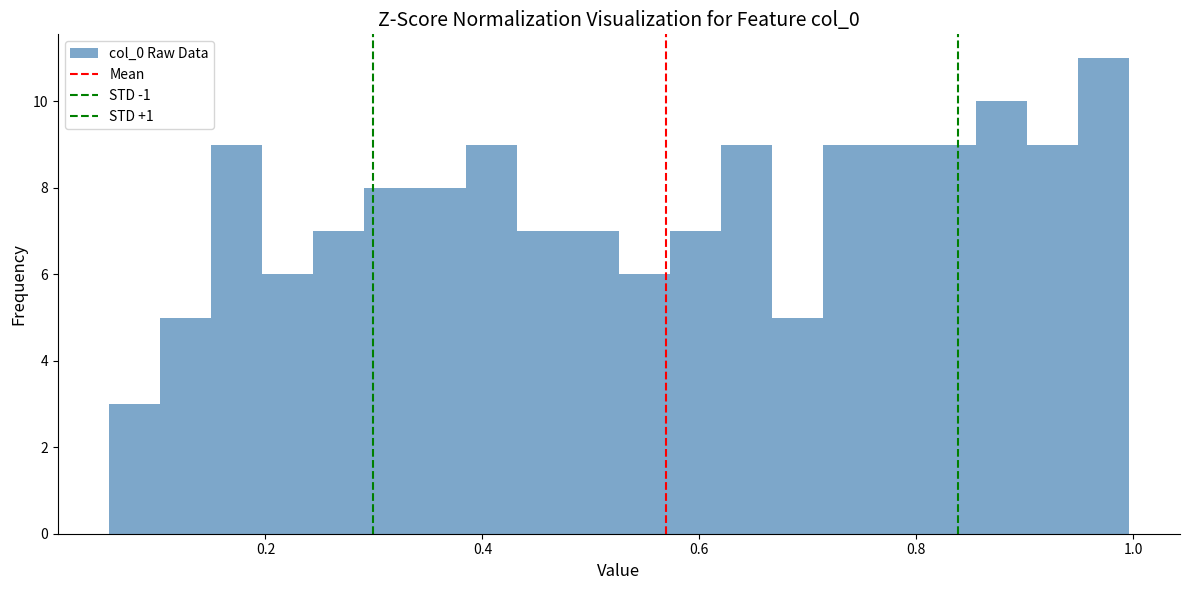

Read against the x-axis, roughly where is the centre of the tallest bar?

0.98